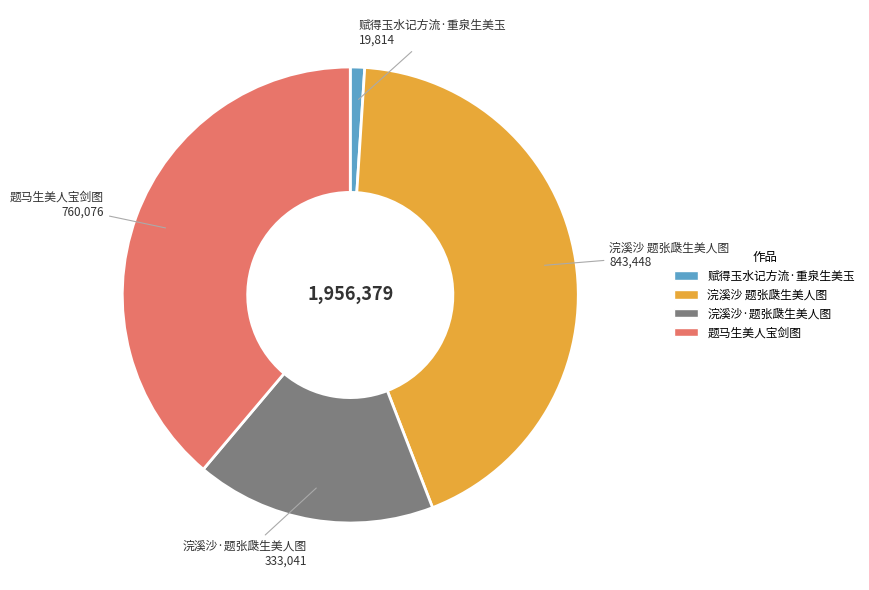

The 题马生美人宝剑图 slice represents 46% of the pie. True or false?

False